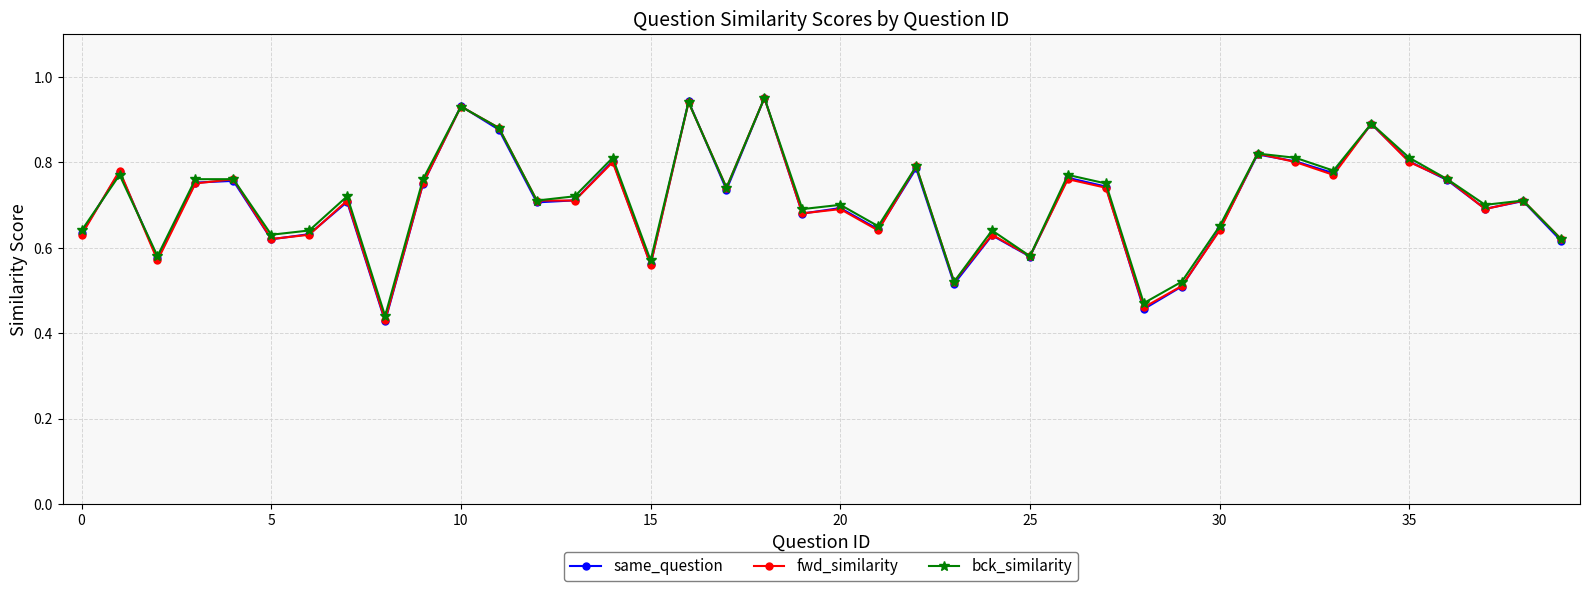

Which series has the widest spread of values?

same_question